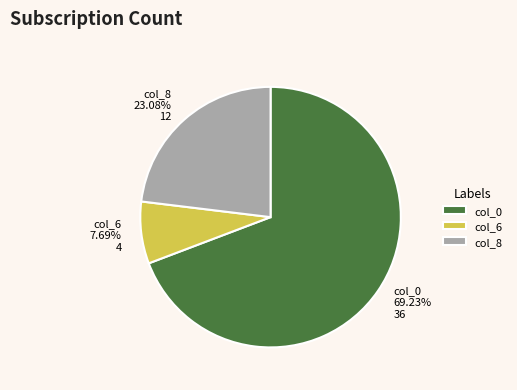

To the nearest percent, what portion does col_6 represent?

8%